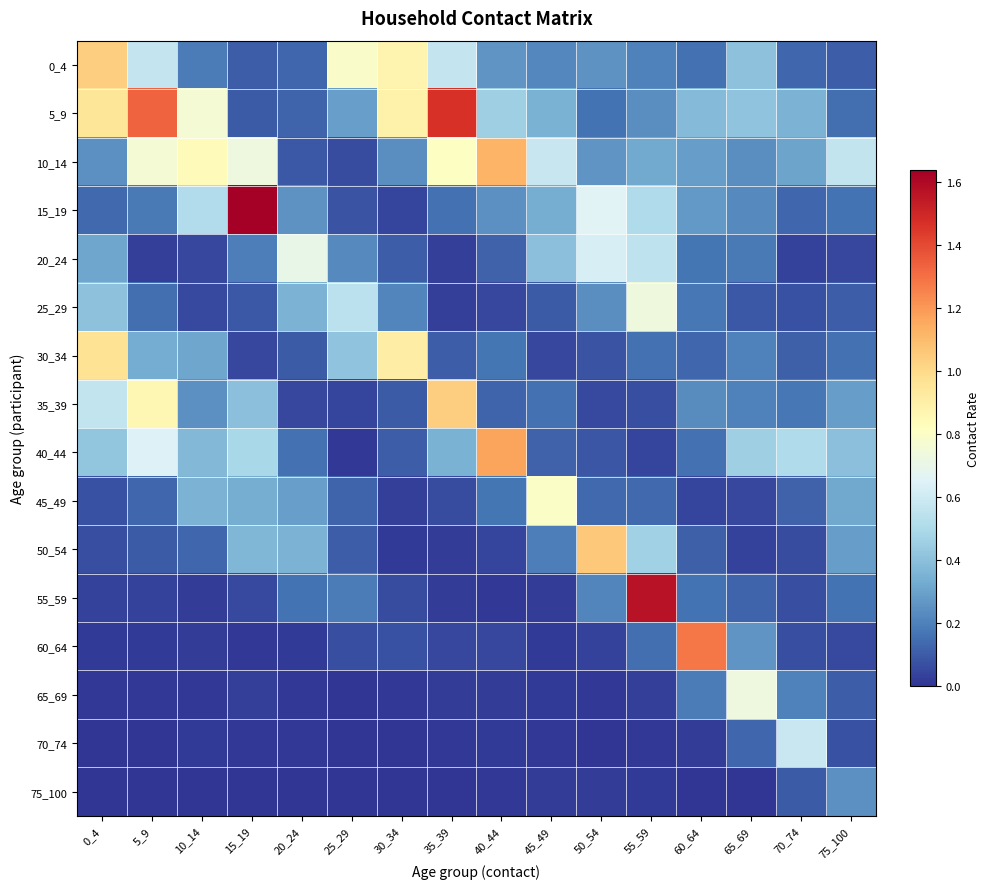

At 40_44, list the series in order from smallest to largest.

55_59, 75_100, 70_74, 65_69, 50_54, 25_29, 60_64, 20_24, 35_39, 30_34, 45_49, 15_19, 0_4, 5_9, 10_14, 40_44